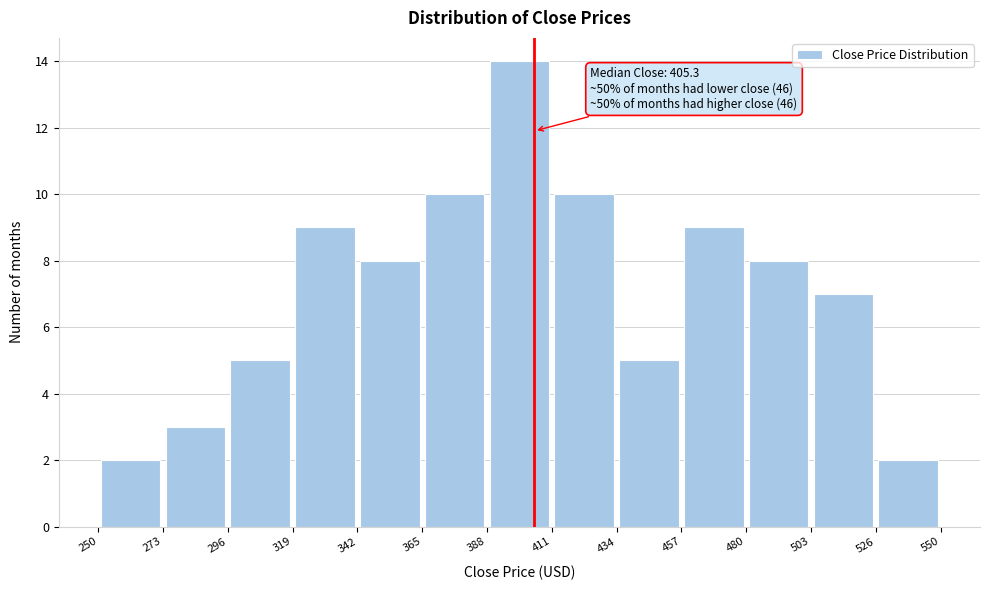

Which range on the x-axis has the tallest bar?

388 to 411